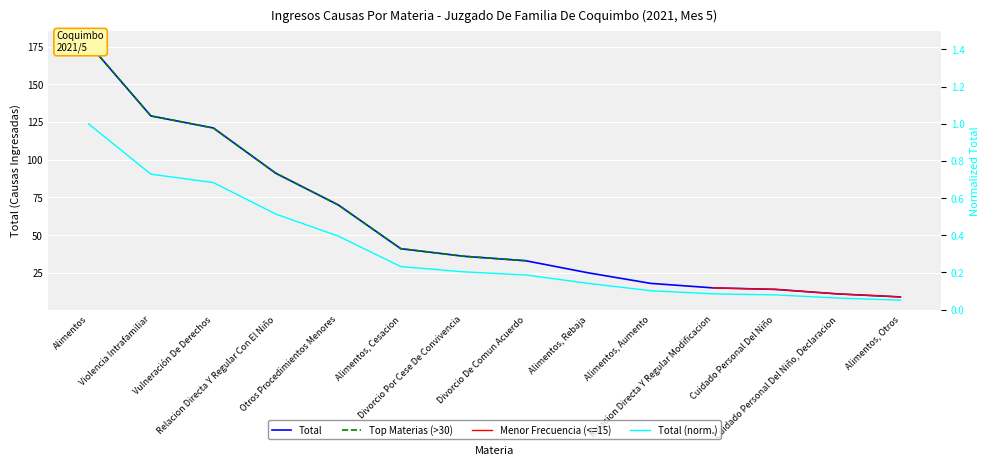

What is the sum of the Total (norm.) values at Alimentos, Rebaja and Cuidado Personal Del Niño?

0.2